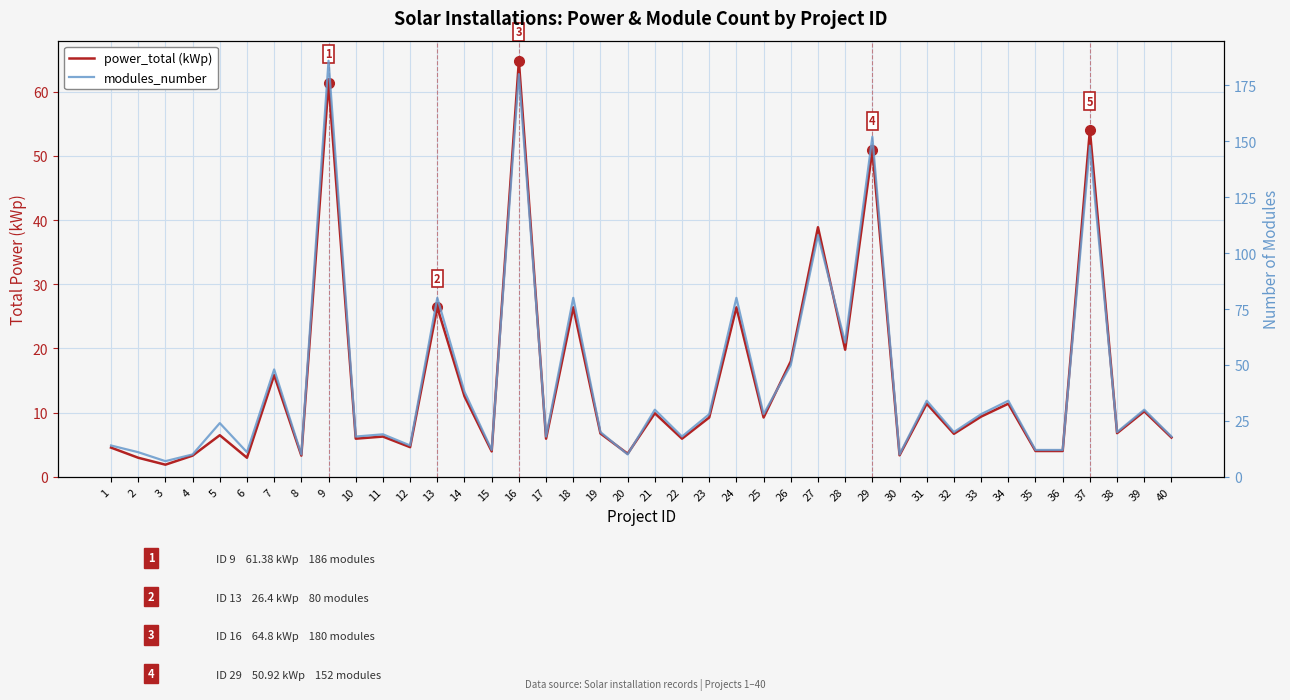

Which series has the largest total across all categories?

modules_number